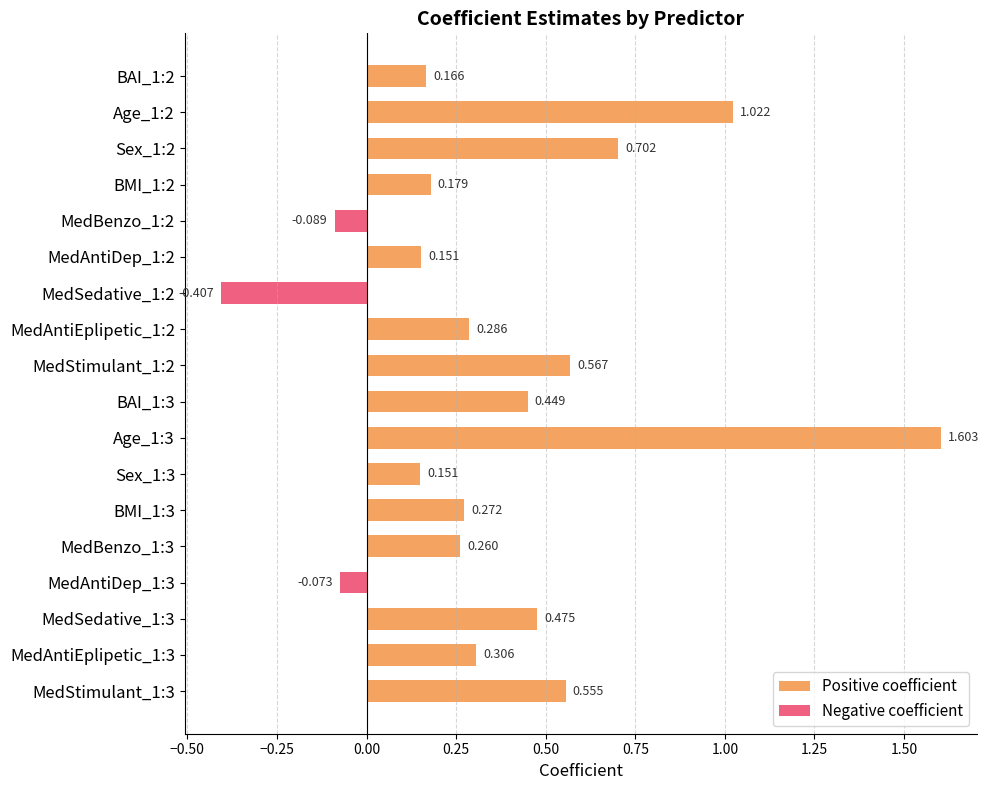

Rank the series at Age_1:2 from lowest to highest value.

Negative coefficient, Positive coefficient